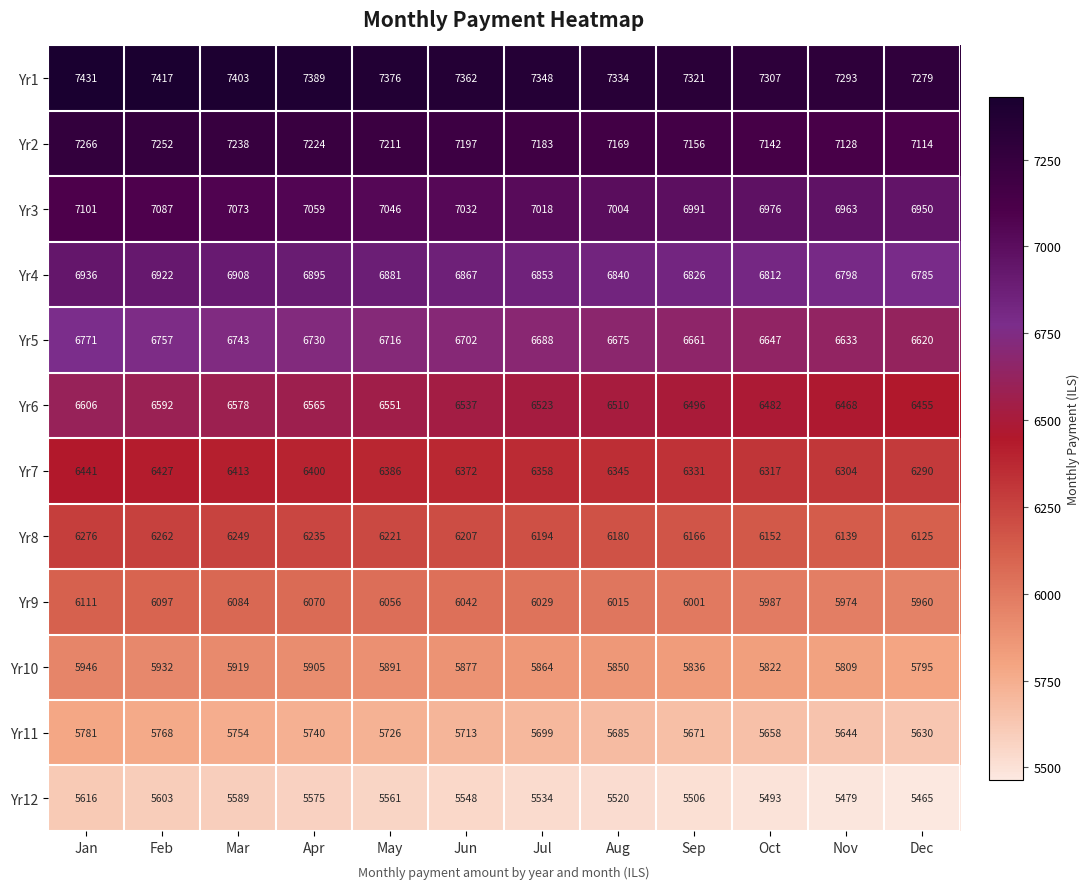

What is the difference between the highest and lowest values at Jan?

1815